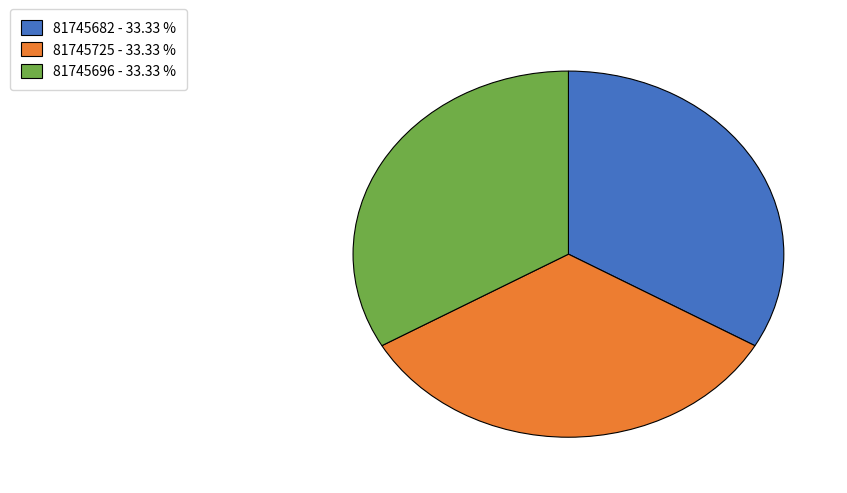

What is the ratio of the value at 81745696 - 33.33 % to the value at 81745725 - 33.33 %?

1.0